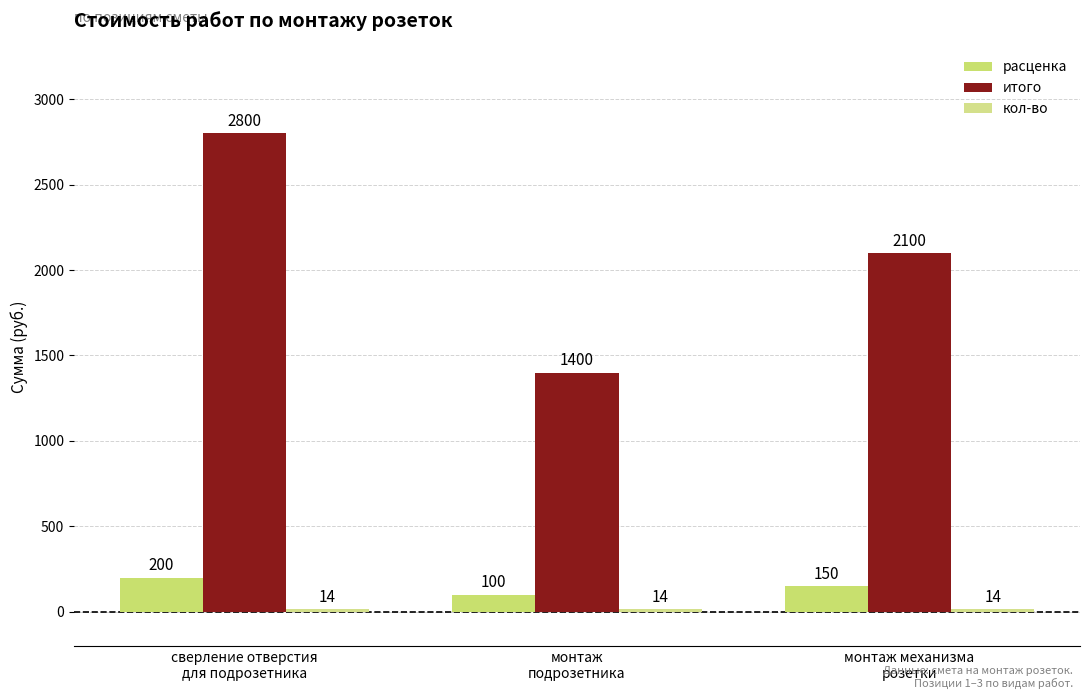

Are the bars grouped side by side (vs. stacked)?

Yes